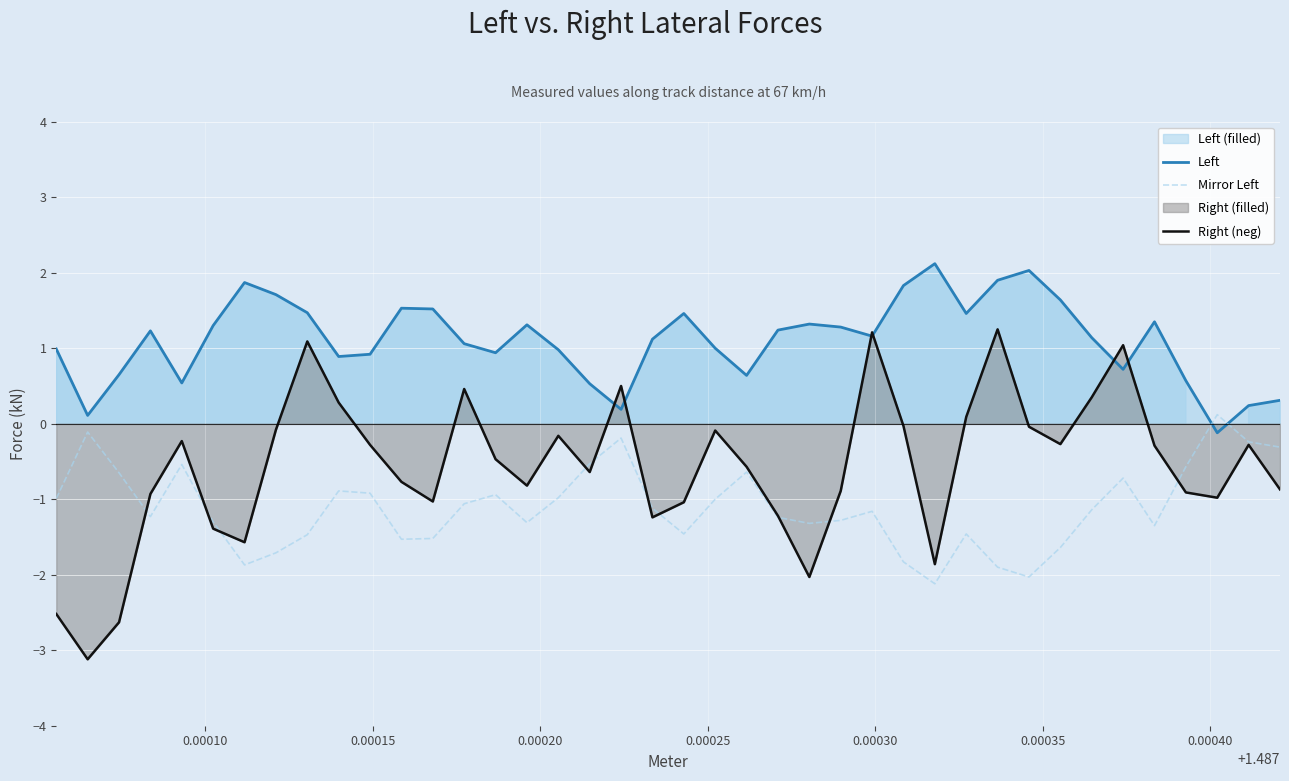

How many times do Left and Mirror Left cross each other?

2